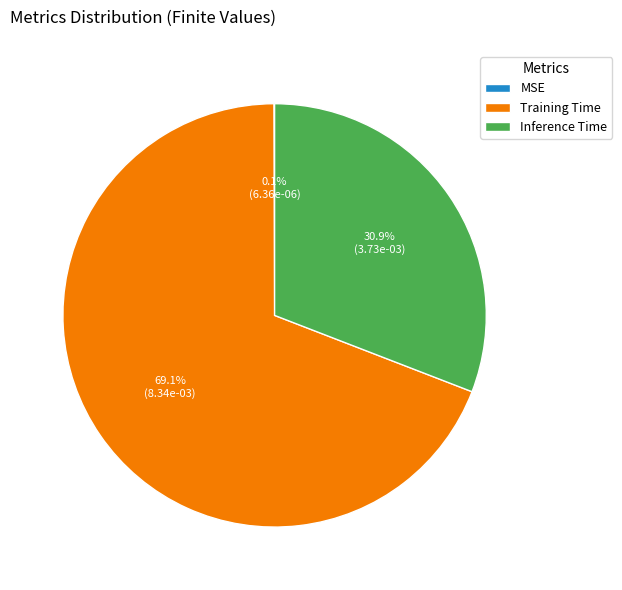

Between Training Time and Inference Time, which is larger?

Training Time